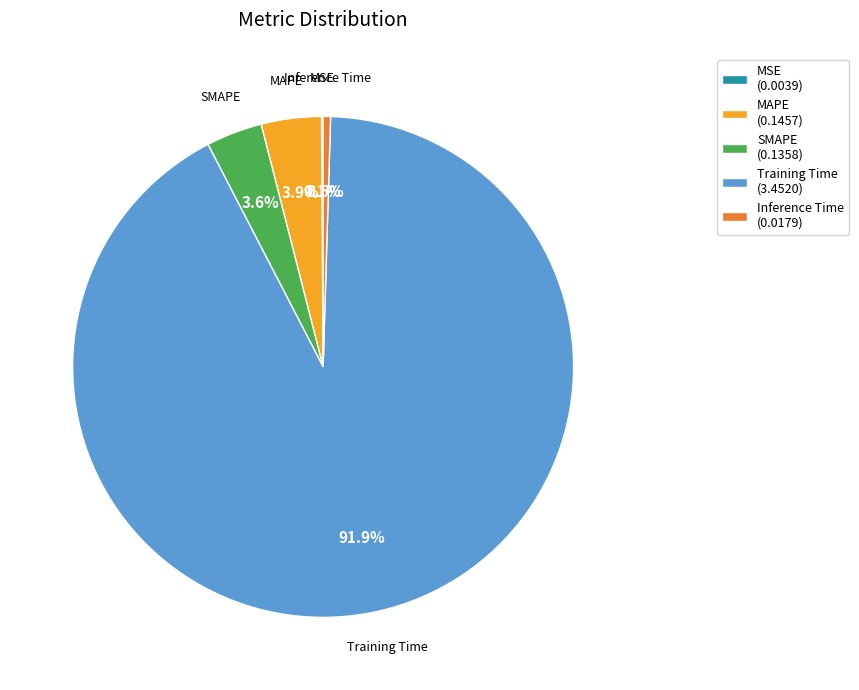

What percentage is the SMAPE slice, to the nearest percent?

4%